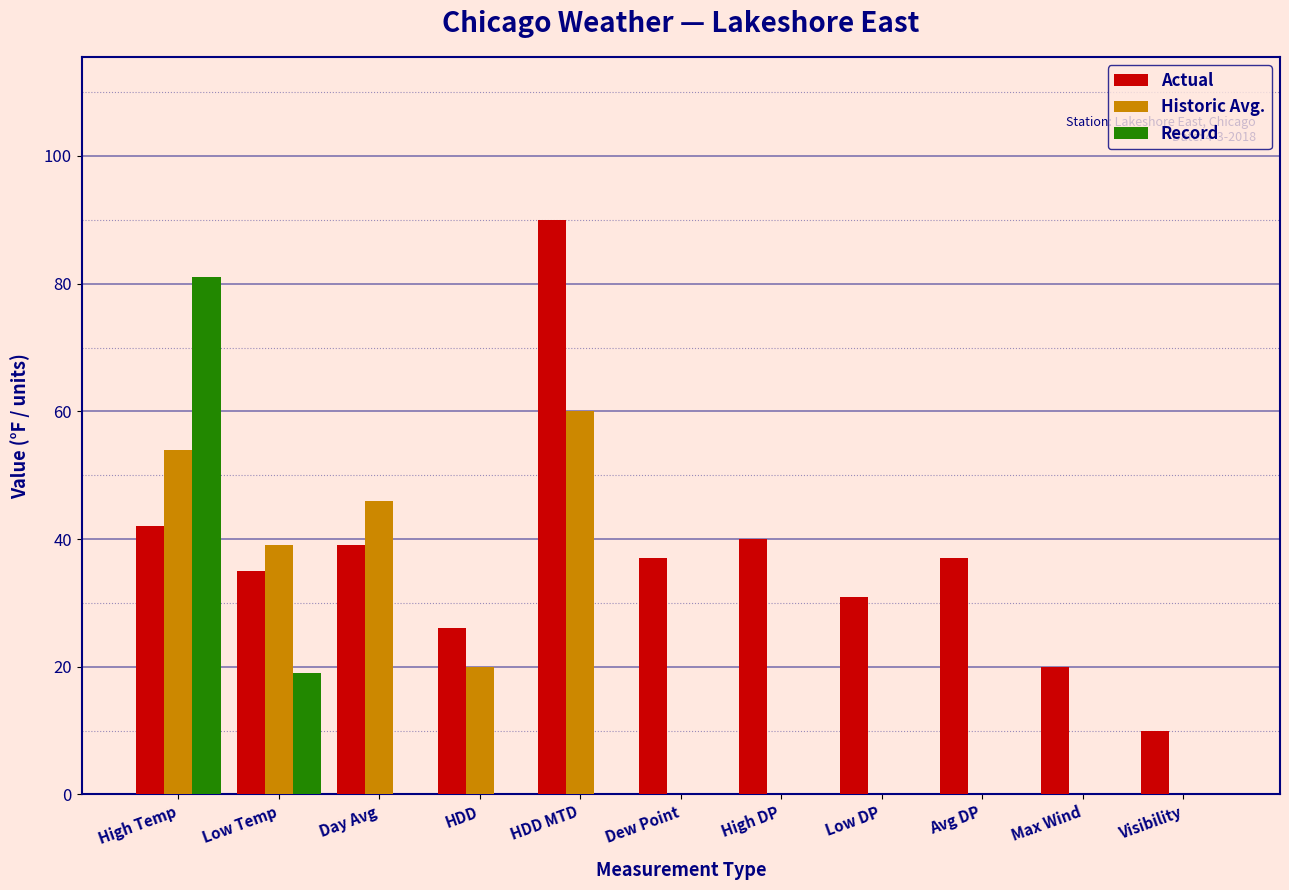

At which label does Actual reach its peak?

HDD MTD